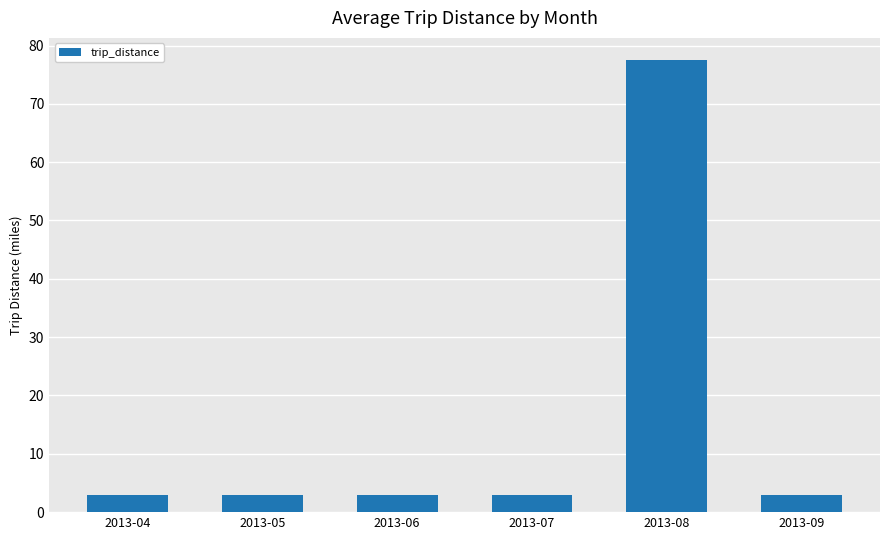

Approximately how many times larger is the value at 2013-05 compared to 2013-04?

1.0